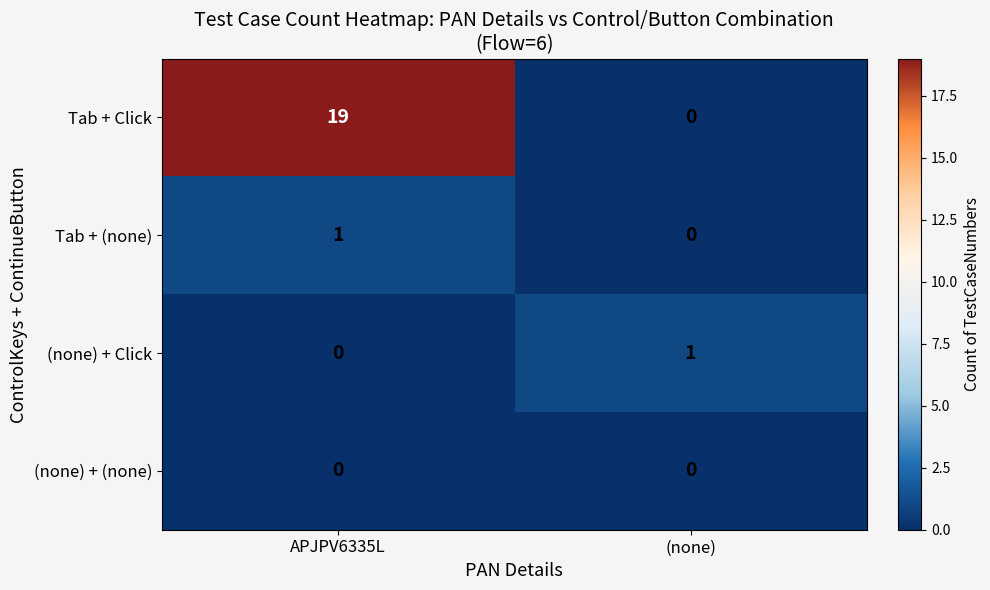

Rank the categories by Tab + Click value from highest to lowest.

APJPV6335L, (none)